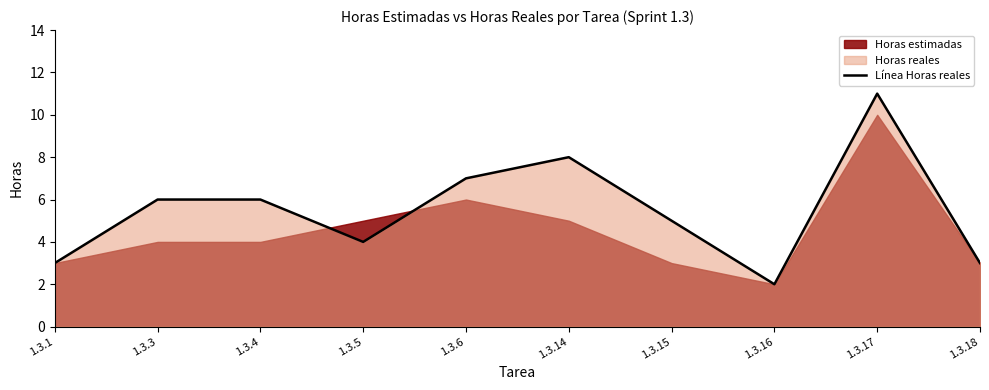

What is the minimum value shown in the chart?

2